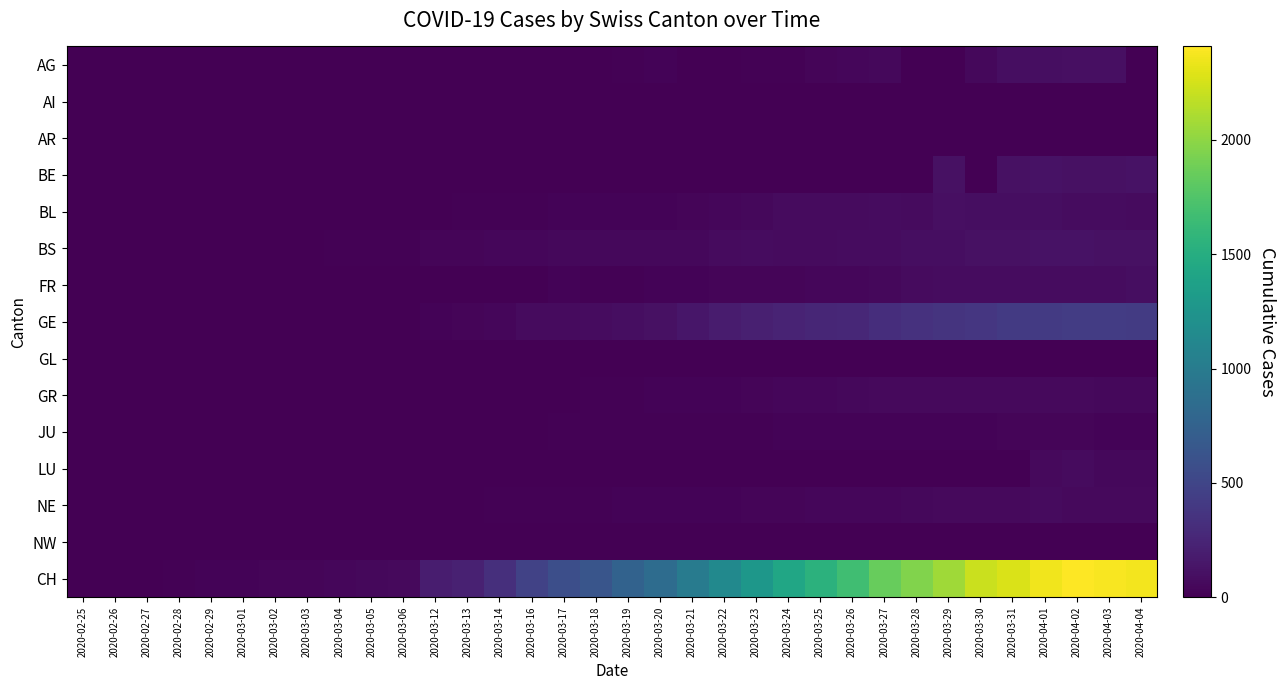

At 2020-03-30, list the series in order from smallest to largest.

AI, AR, BE, LU, NW, GL, JU, AG, NE, GR, FR, BL, BS, GE, CH